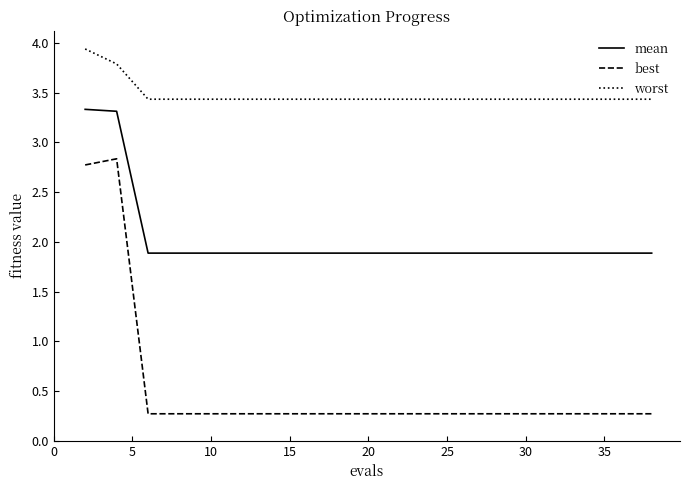

At how many categories does at least one series exceed 2?

20